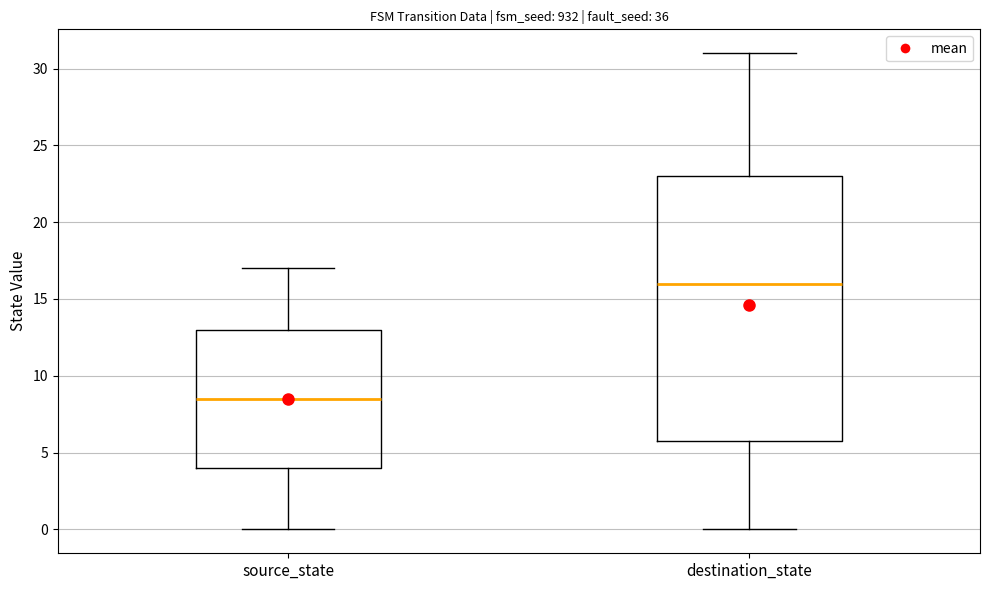

Reading left to right, transcribe this box plot: for each box, give where its median line is, the range the box spans, and where its two whiskers end, as read against the y-axis. The values are not printed on the chart, so give them approximately, as read against the axis.

source_state: median 8.5, box 4.0 to 13.0, whiskers 0.0 to 17.0
destination_state: median 16.0, box 6.0 to 23.0, whiskers 0.0 to 31.0